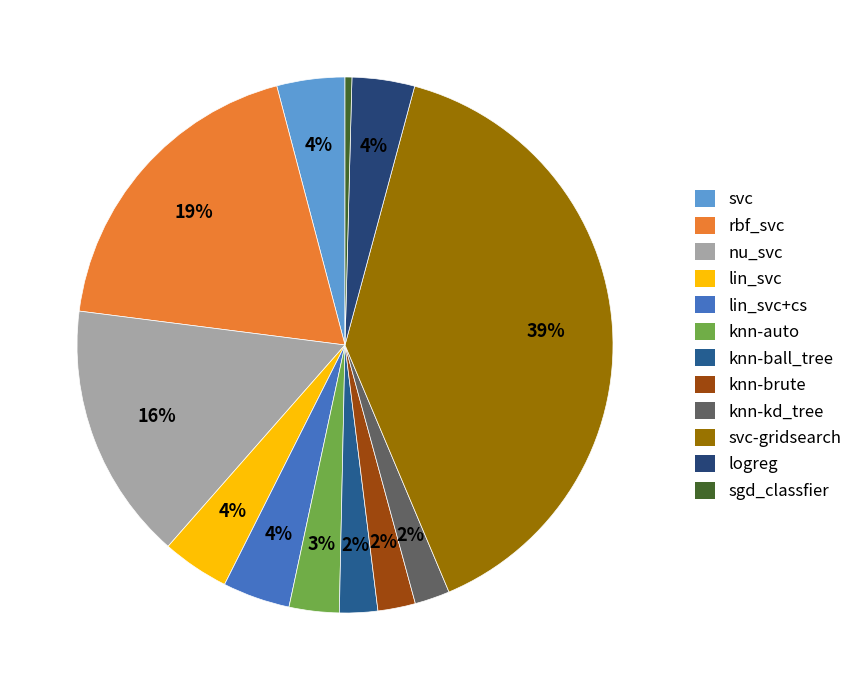

Rank the categories by value from highest to lowest.

svc-gridsearch, rbf_svc, nu_svc, svc, lin_svc+cs, lin_svc, logreg, knn-auto, knn-ball_tree, knn-brute, knn-kd_tree, sgd_classfier